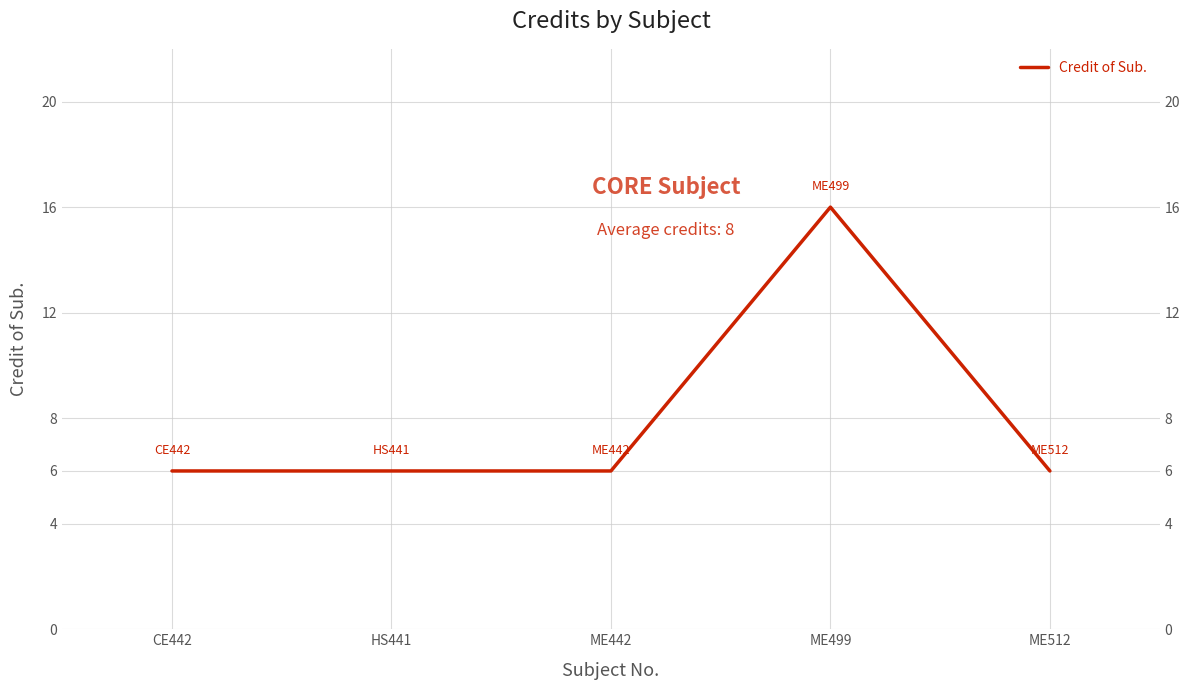

Reading left to right, list all the values displayed in this chart.

CE442=6	HS441=6	ME442=6	ME499=16	ME512=6